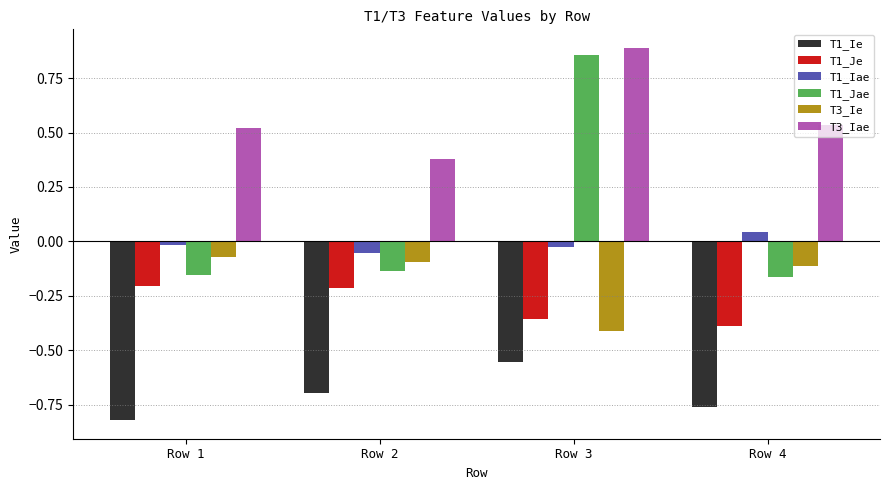

At which category does the chart reach its minimum across all series?

Row 1